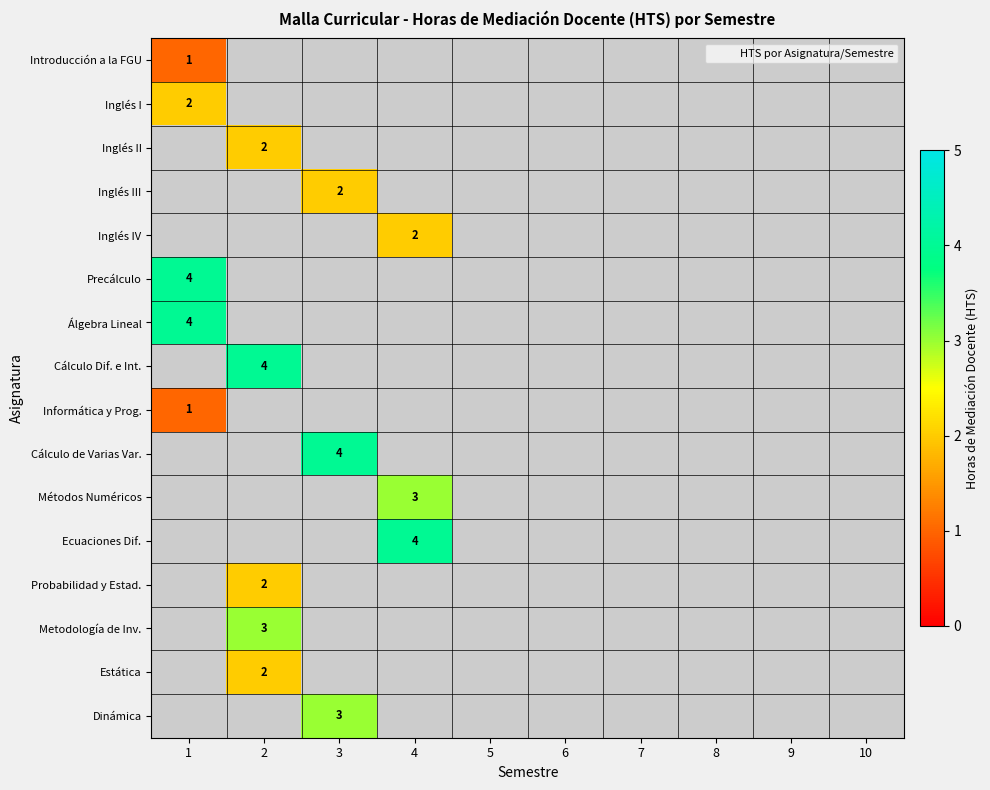

Count the number of categories in the chart.

10